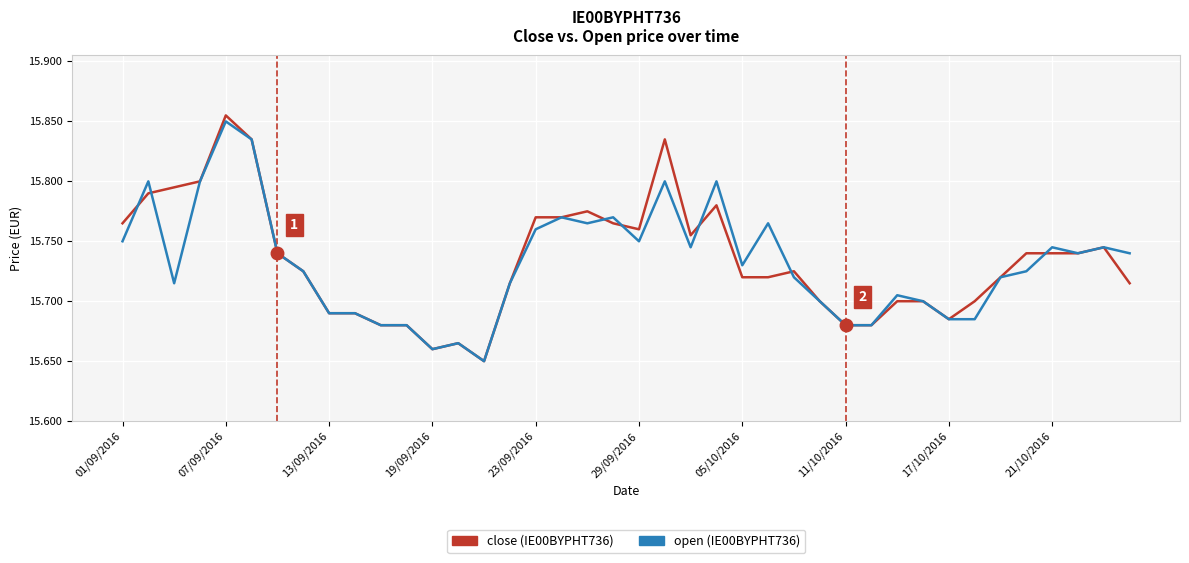

Is this an area chart (filled region under the line)?

No